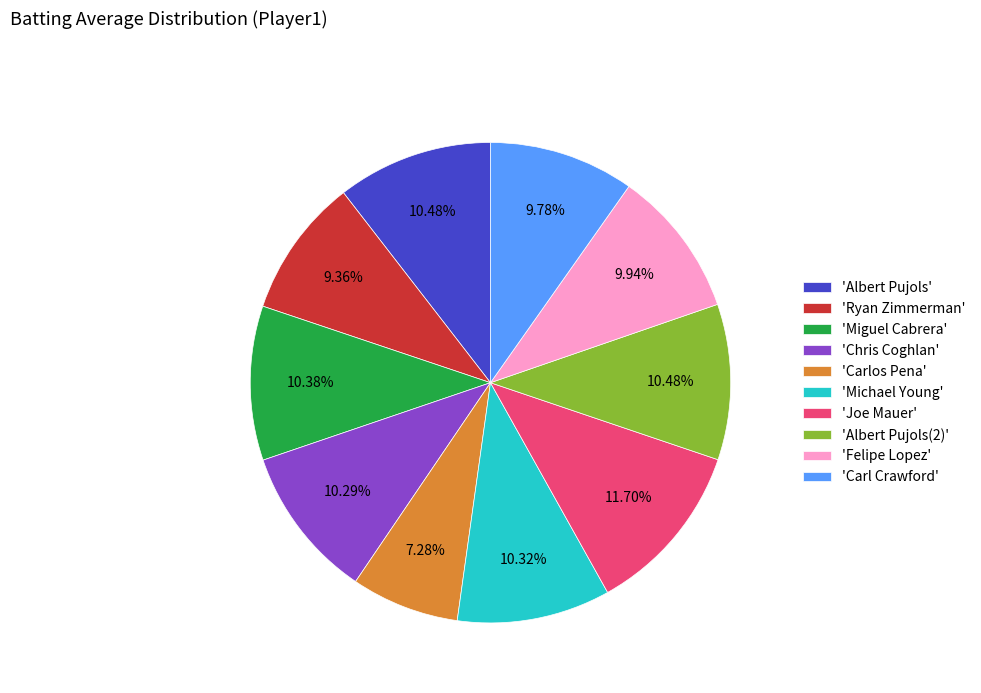

To the nearest percent, what is the difference between the largest and smallest slice percentages?

4%